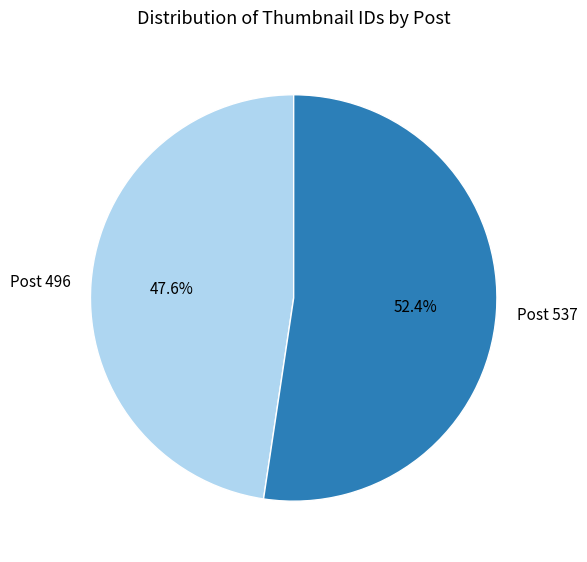

What percentage is NOT represented by Post 537?

47.6%